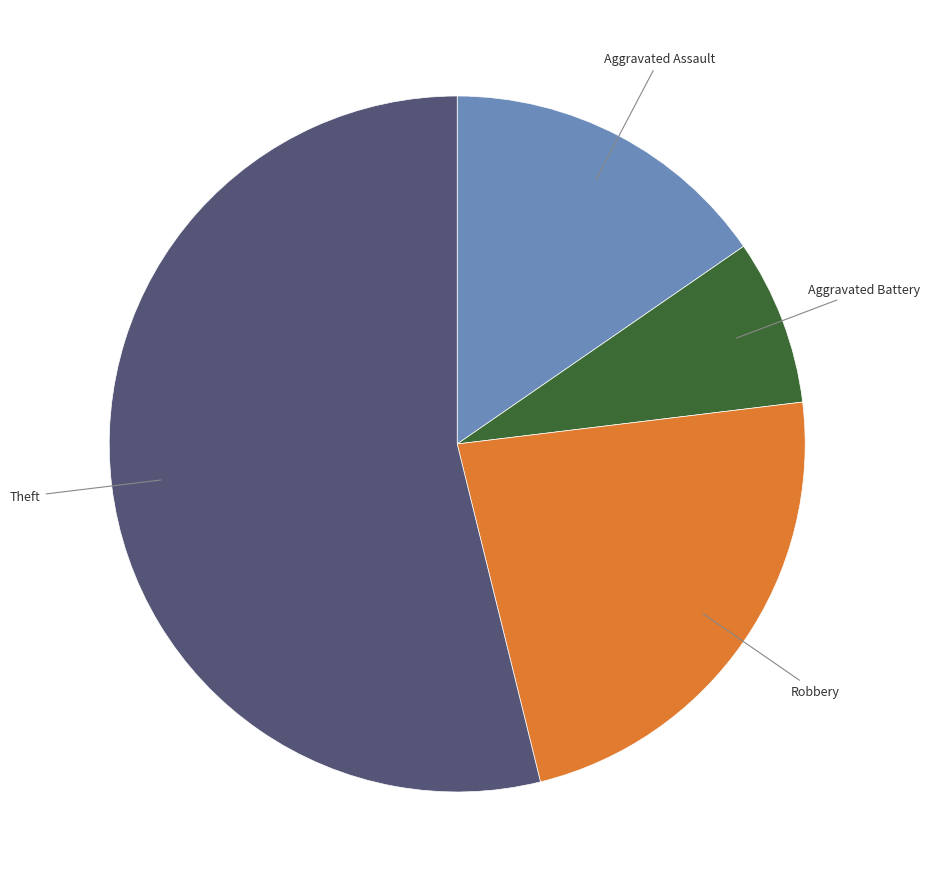

The Theft slice represents 39% of the pie. True or false?

False